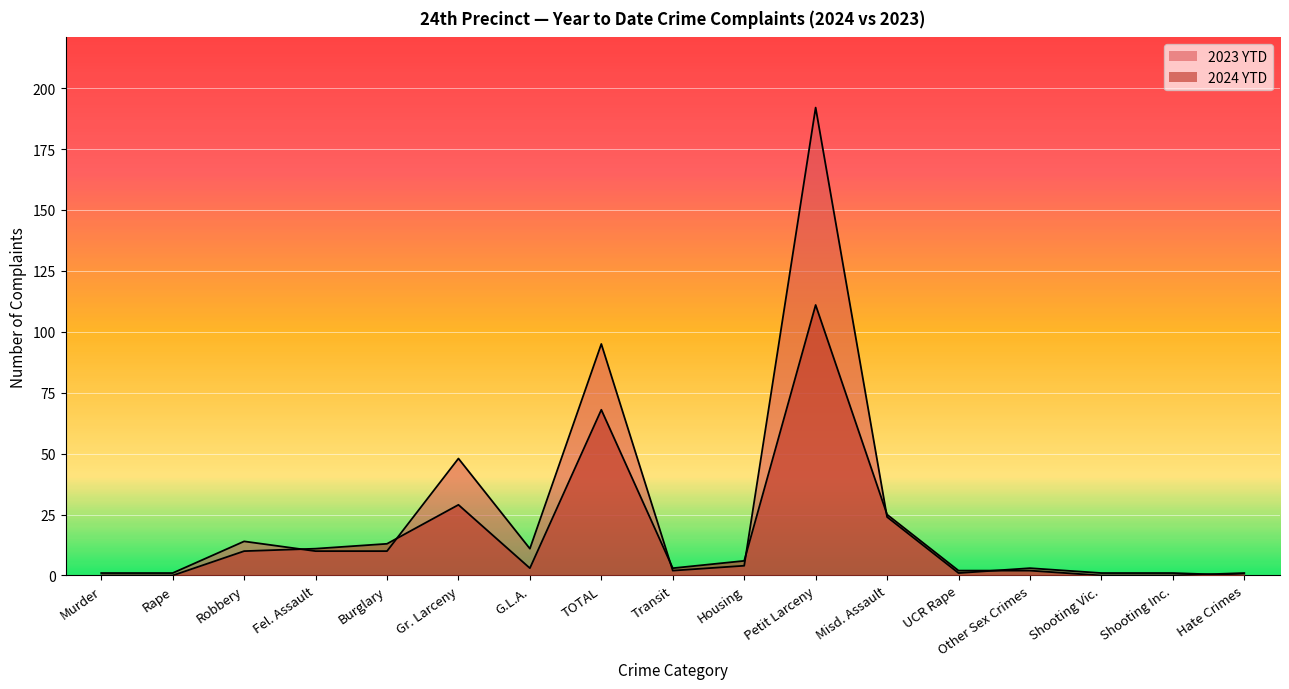

List the series in order of their peak value, lowest first.

2024 YTD, 2023 YTD